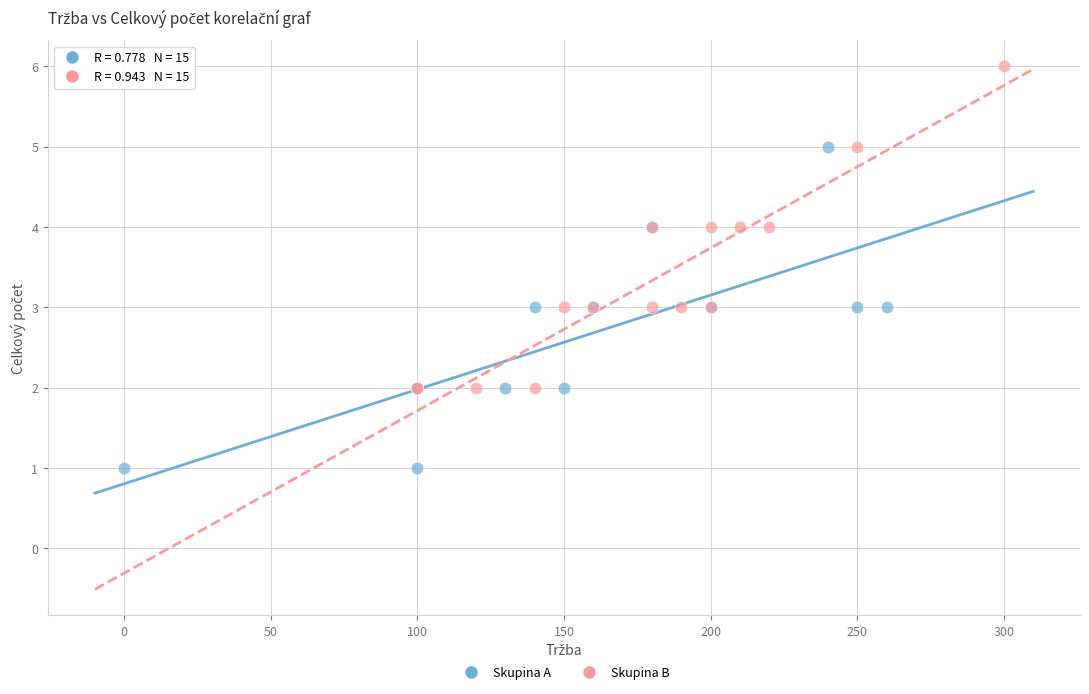

Which series contains the highest Y value?

Skupina B